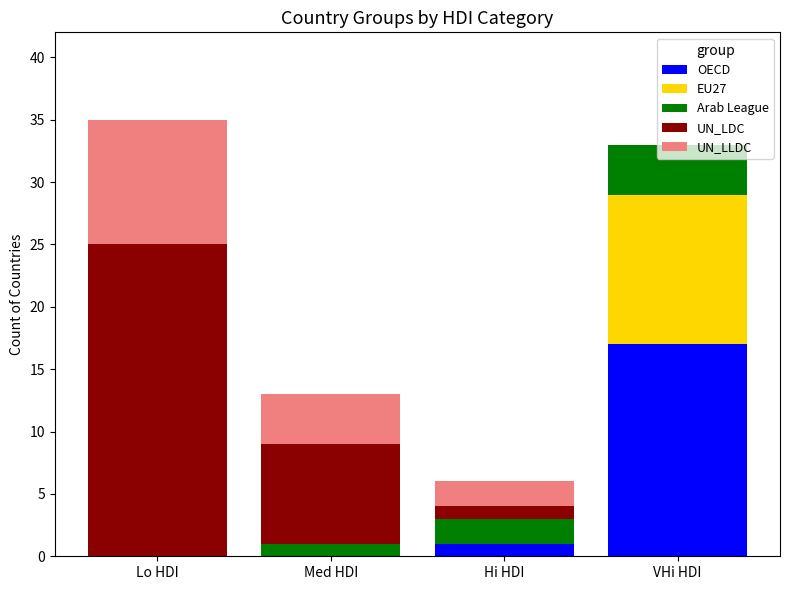

The value of OECD at Med HDI is -11. True or false?

False